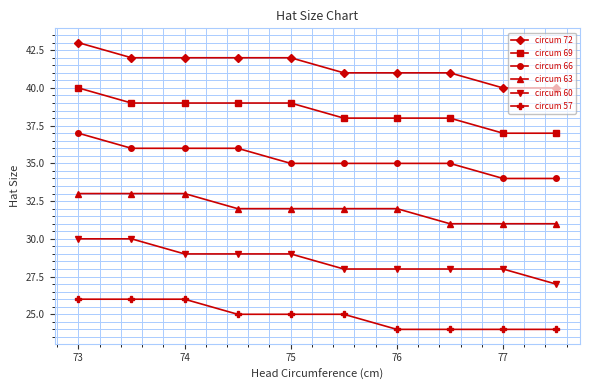

What is the value of the circum 57 point at the 5th from the left?

25